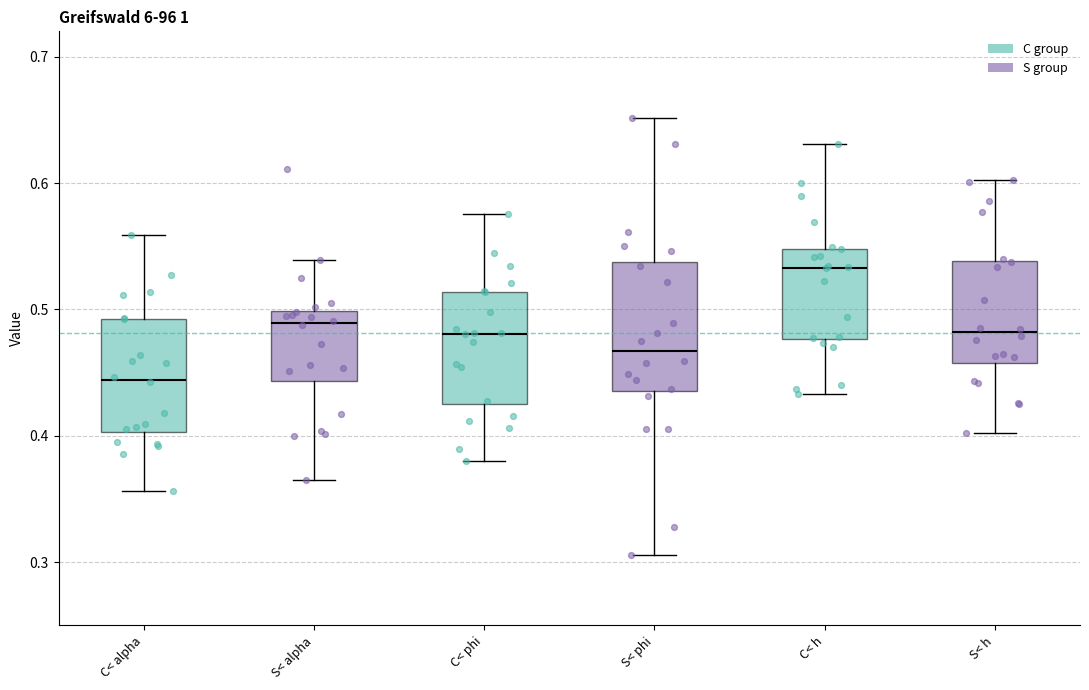

Comparing the boxes themselves (not the whiskers), which one is the tallest?

S< phi